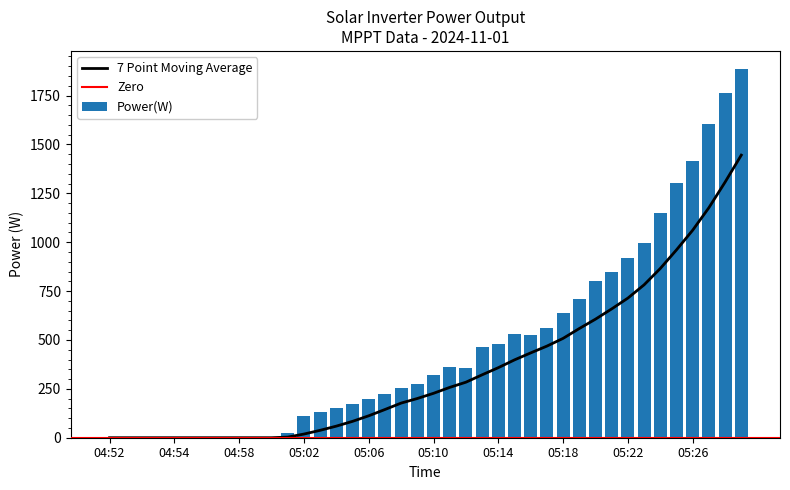

True or false: the data shows 624 at 04:55.

False